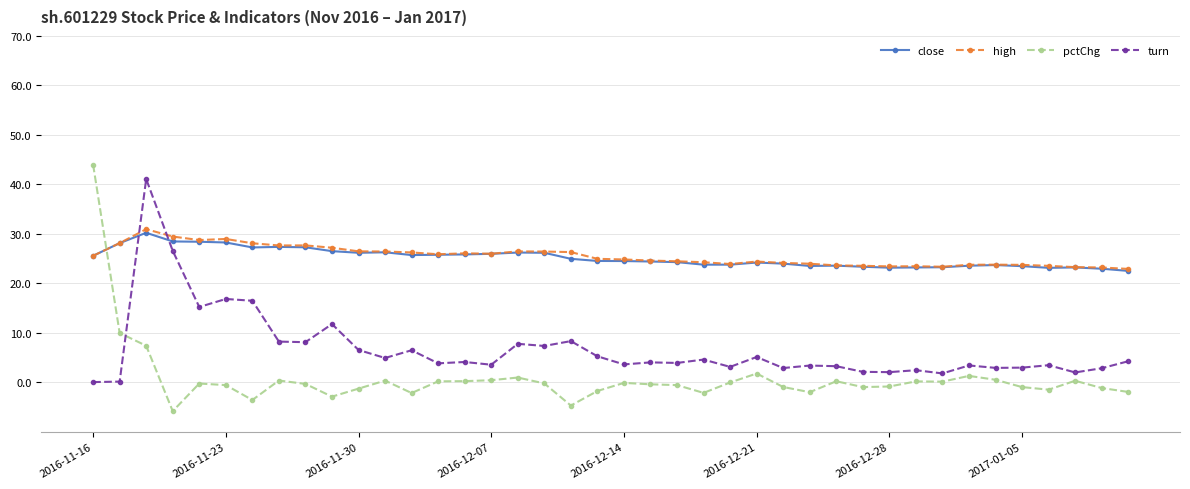

What is the value of the pctChg point at the 39th from the left?

-1.1